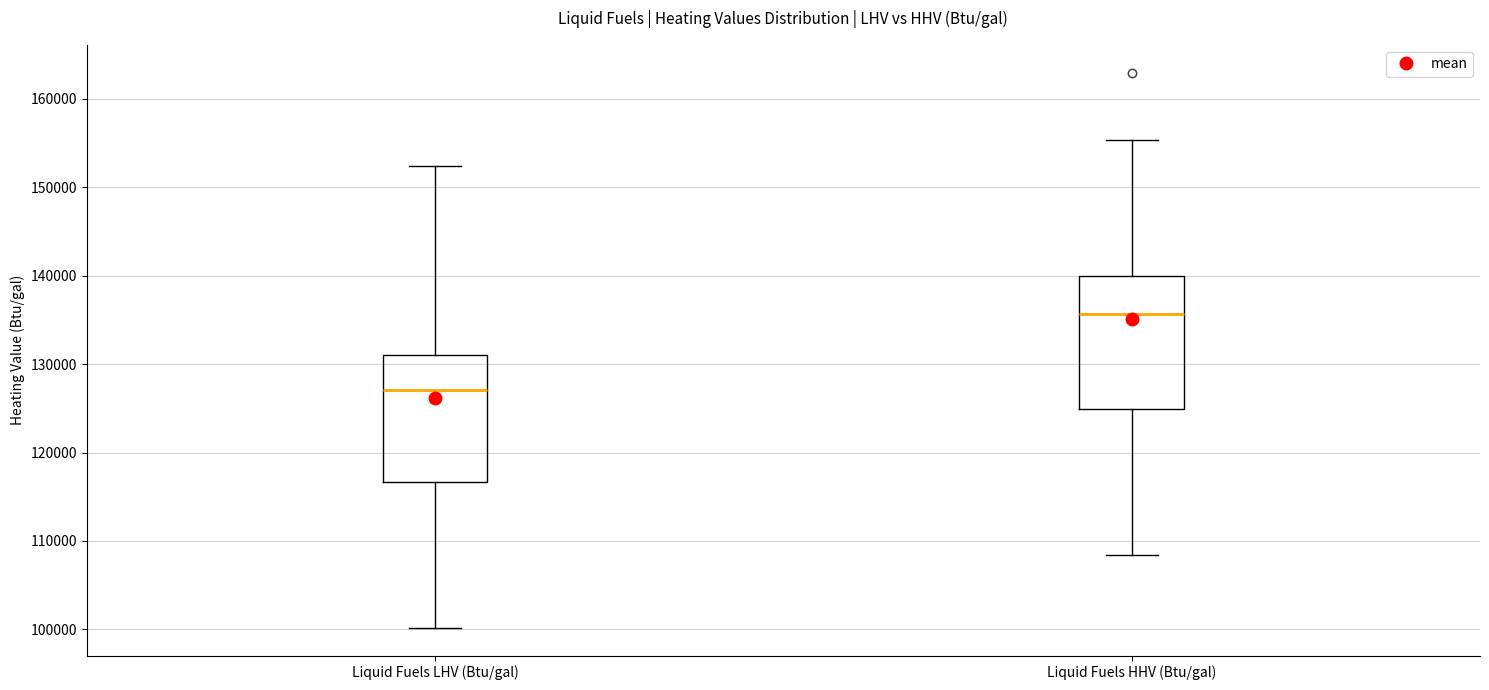

Where is the lower edge of the box for Liquid Fuels LHV (Btu/gal) on the y-axis? The values are not printed on the chart, so give them approximately, as read against the axis.

117000